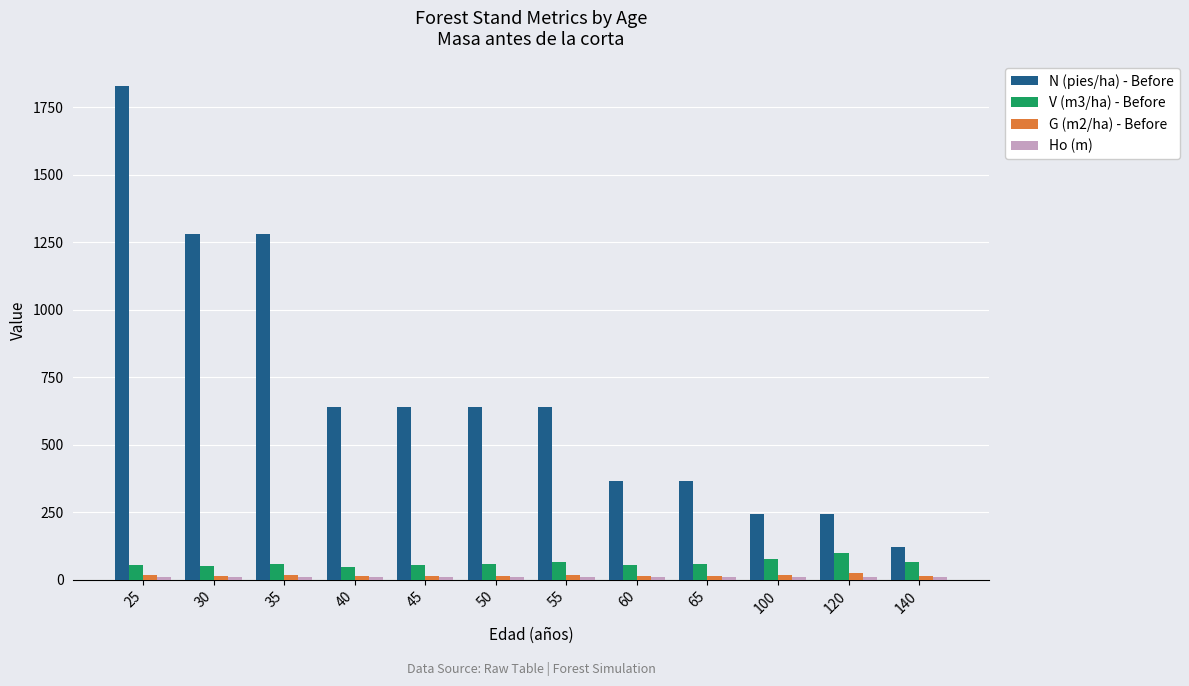

Which series has the largest total across all categories?

N (pies/ha) - Before